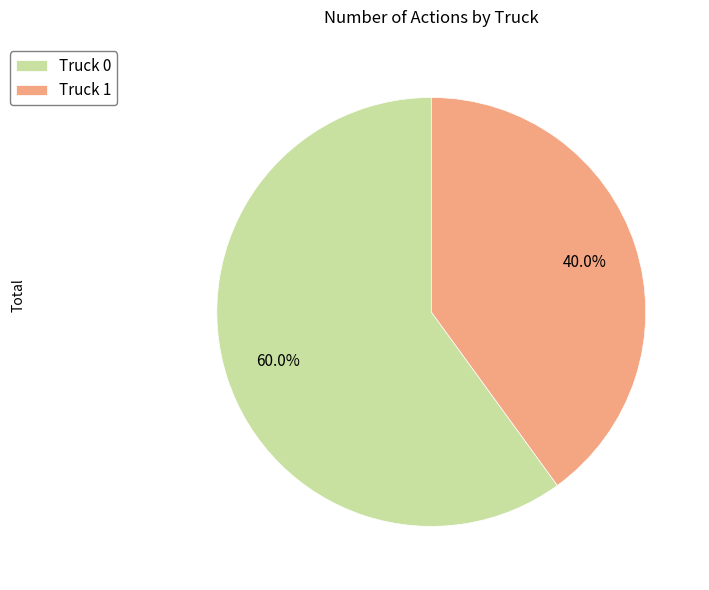

Combined, do Truck 0 and Truck 1 account for over 50%?

Yes